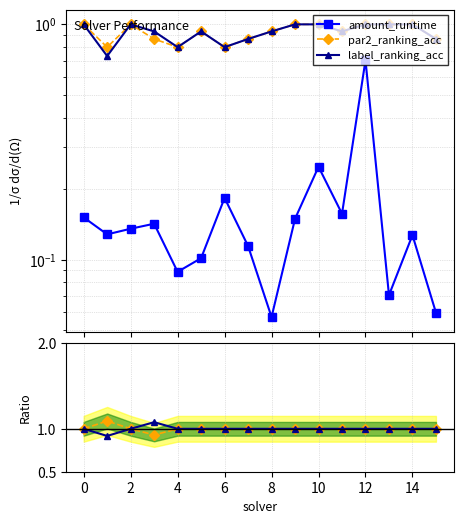

What are all the series names shown in the legend?

amount_runtime, par2_ranking_acc, label_ranking_acc